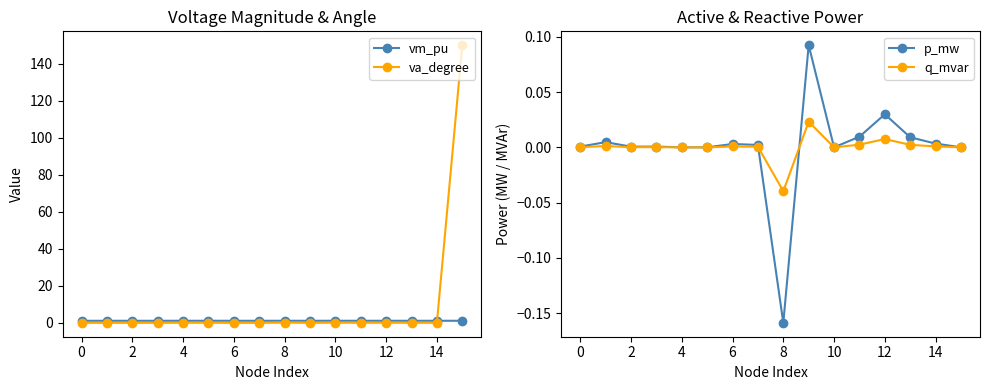

Reading left to right, list all the values displayed in this chart.

vm_pu: 1.0	1.0	1.0	1.0	1.0	1.0	1.0	1.0	1.0	1.0	1.0	1.0	1.0	1.0	1.0	1.0
va_degree: -0.1	-0.1	-0.1	-0.1	-0.1	-0.1	-0.1	-0.1	0.0	-0.1	-0.0	-0.1	-0.1	-0.1	-0.1	150.0
p_mw: 0.0	0.0	0.0	0.0	0.0	0.0	0.0	0.0	-0.2	0.1	0.0	0.0	0.0	0.0	0.0	0.0
q_mvar: 0.0	0.0	0.0	0.0	0.0	0.0	0.0	0.0	-0.0	0.0	0.0	0.0	0.0	0.0	0.0	0.0